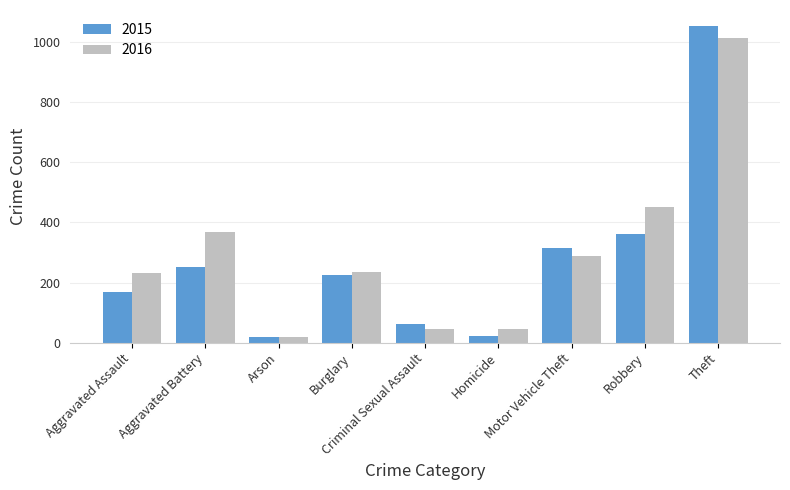

Does the chart contain stacked bars?

No